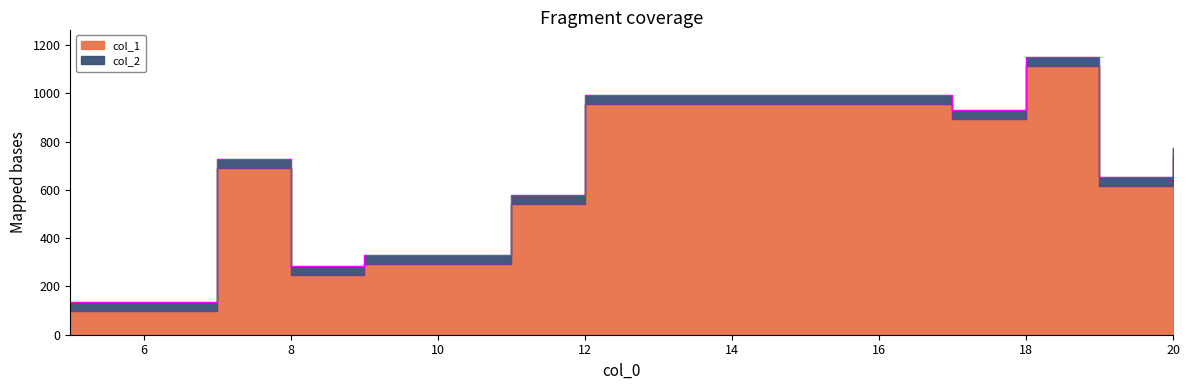

Is it true that col_1 equals 98 at 5?

True